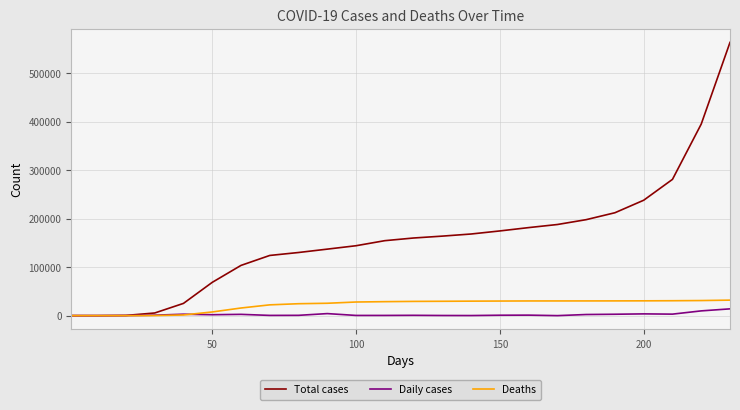

Which series has the largest range (max minus min)?

Total cases